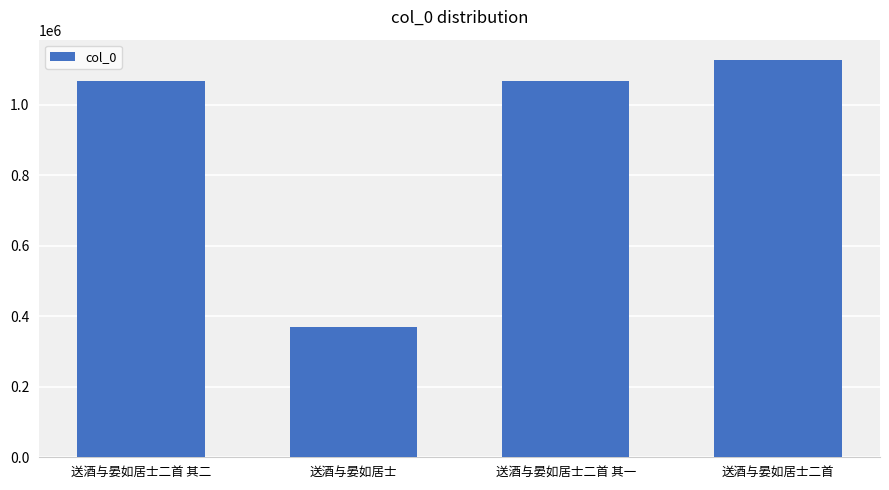

The value at 送酒与晏如居士二首 其二 is 471307. True or false?

False